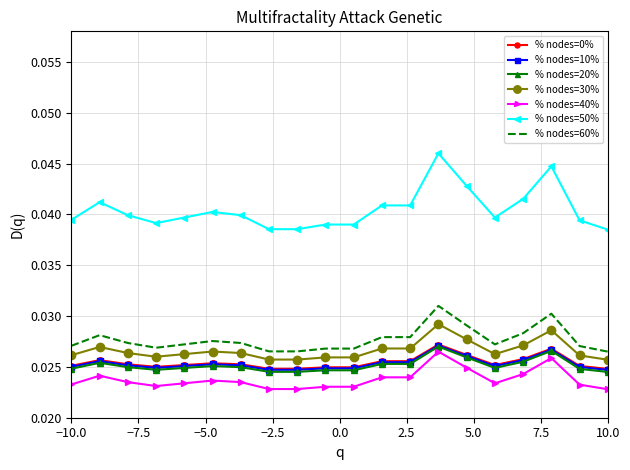

Which series has the largest range (max minus min)?

% nodes=50%